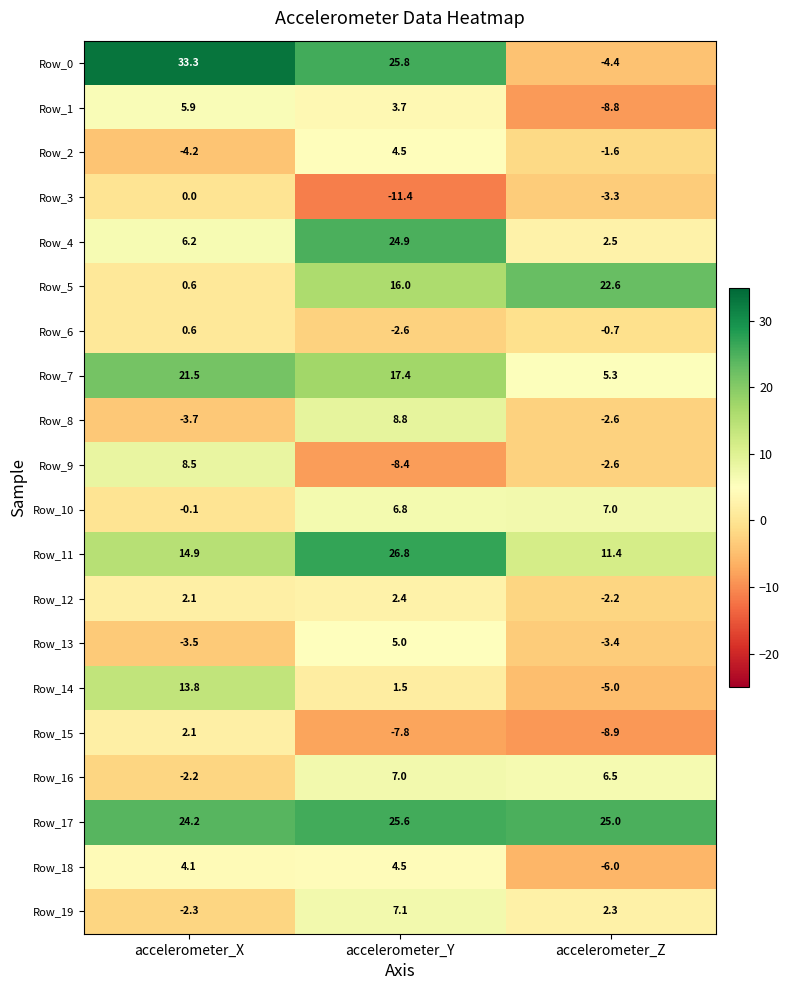

What is the difference between the Row_15 values at accelerometer_X and accelerometer_Y?

9.9